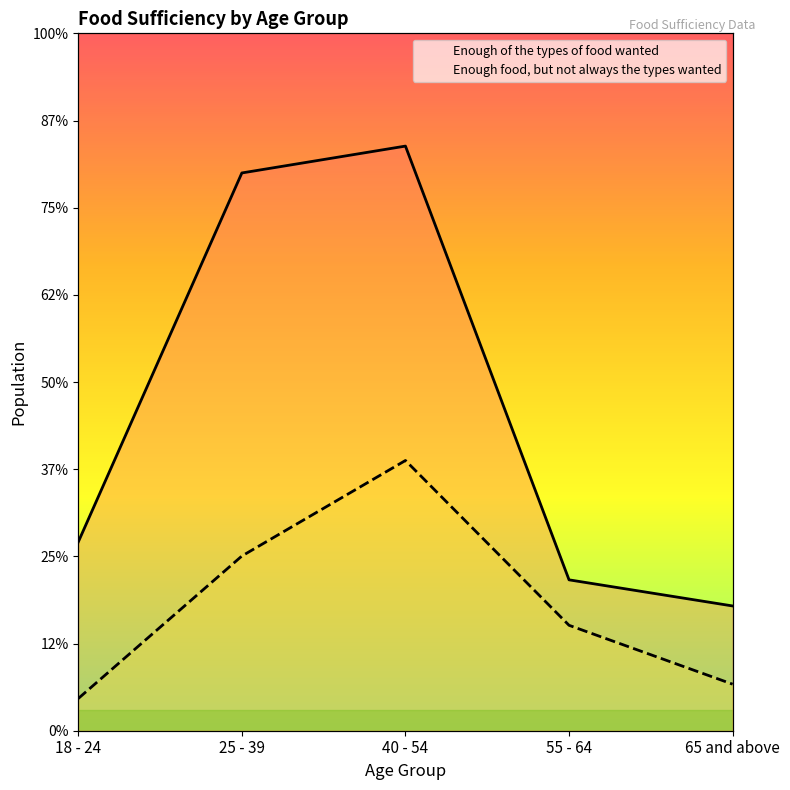

Which series has the largest total across all categories?

Enough of the types of food wanted